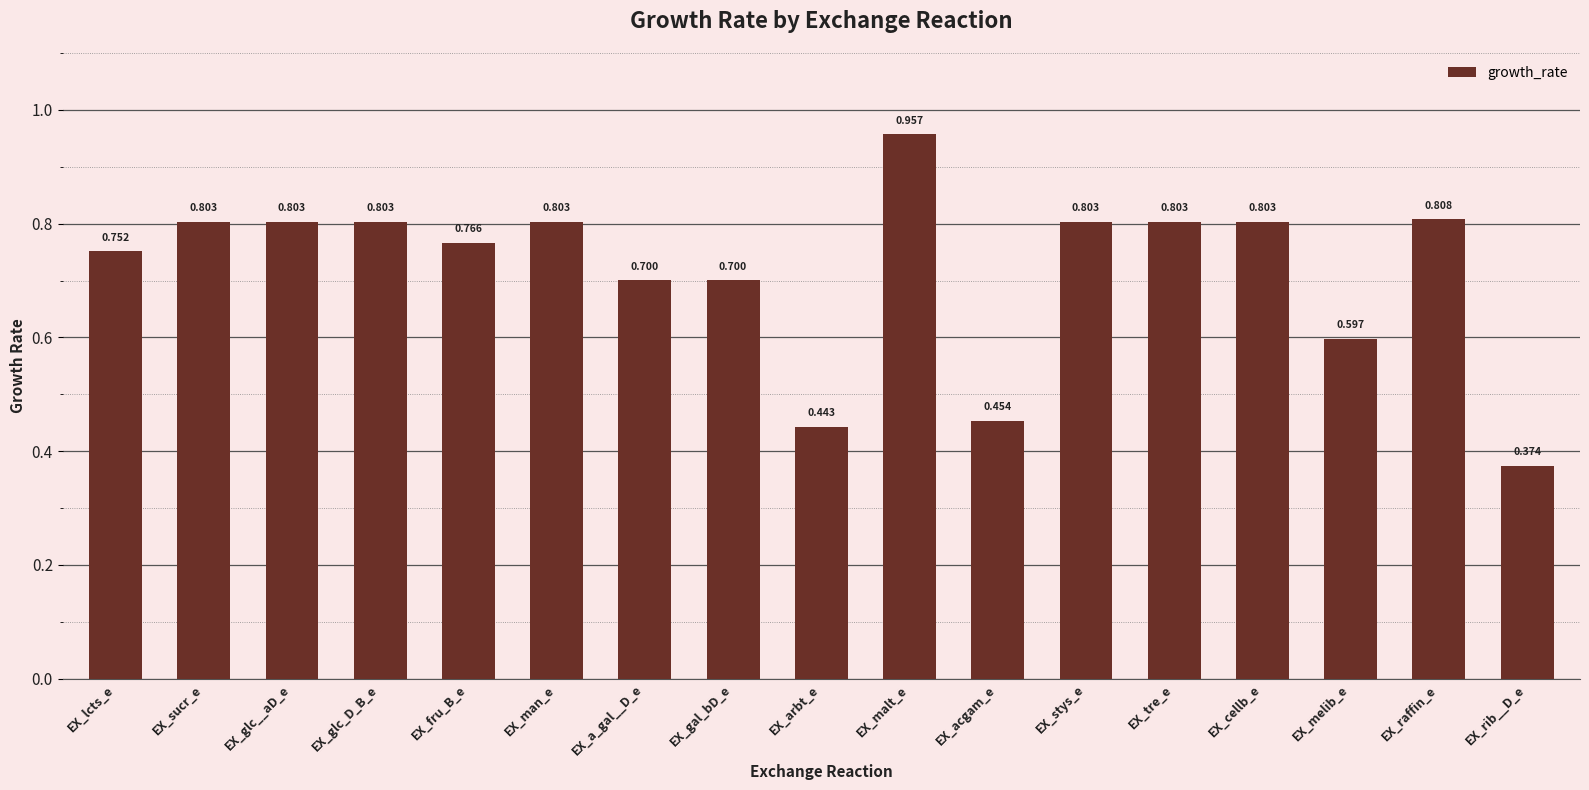

Which has a higher value, EX_acgam_e or EX_fru_B_e?

EX_fru_B_e